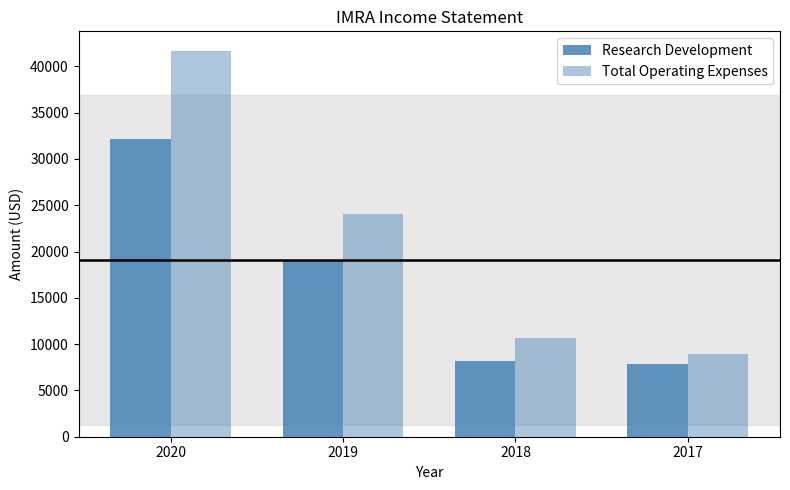

What is the total value across all series at 2020?

73900